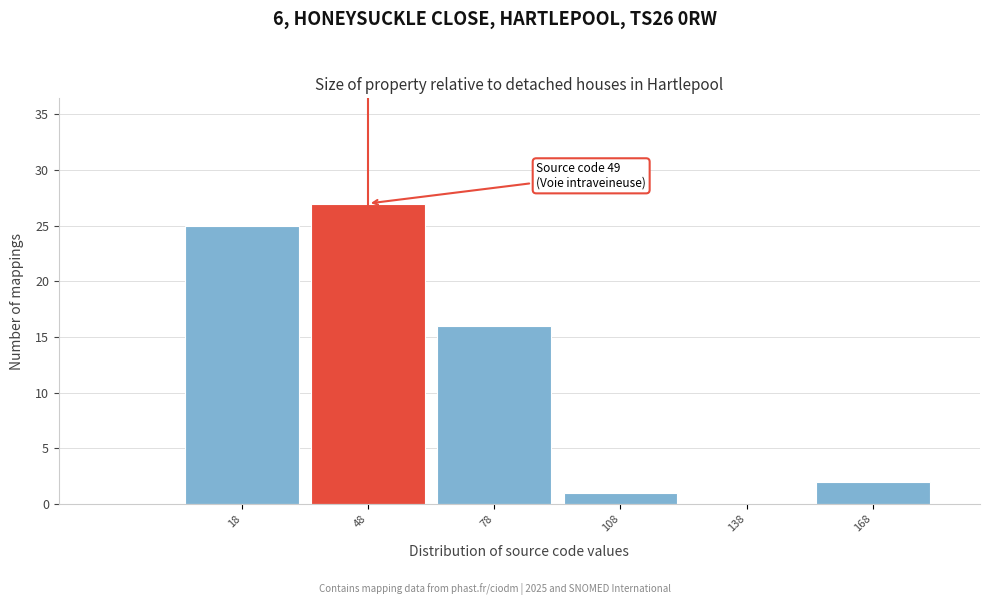

Which has a higher value, 48 or 108?

48